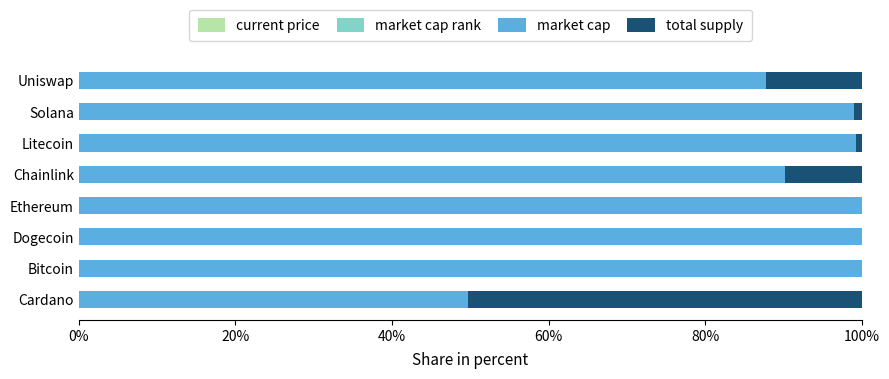

How many distinct data groups are displayed?

4